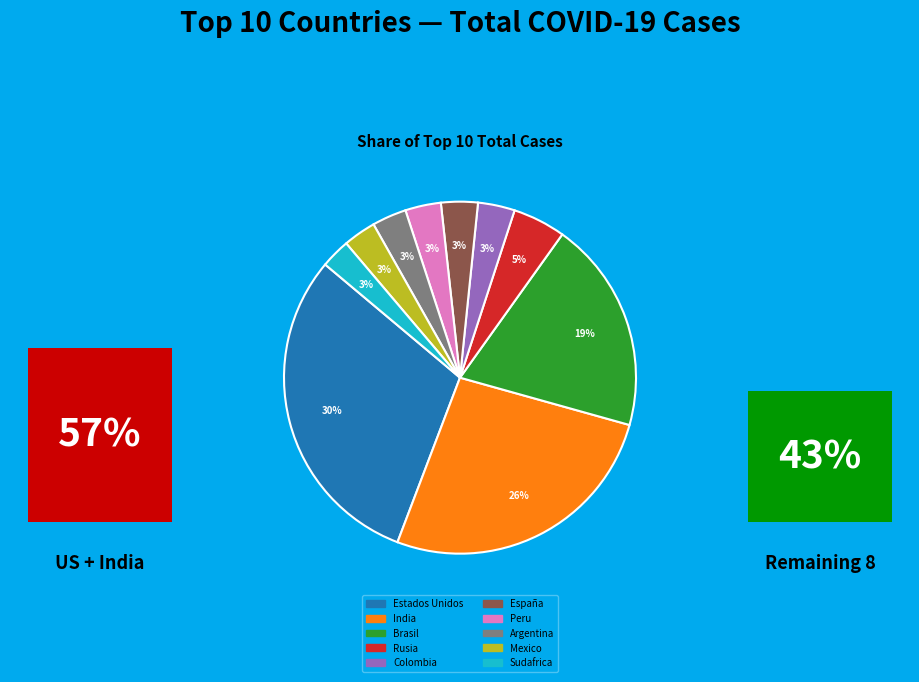

Is there any slice that represents more than half of the pie?

No